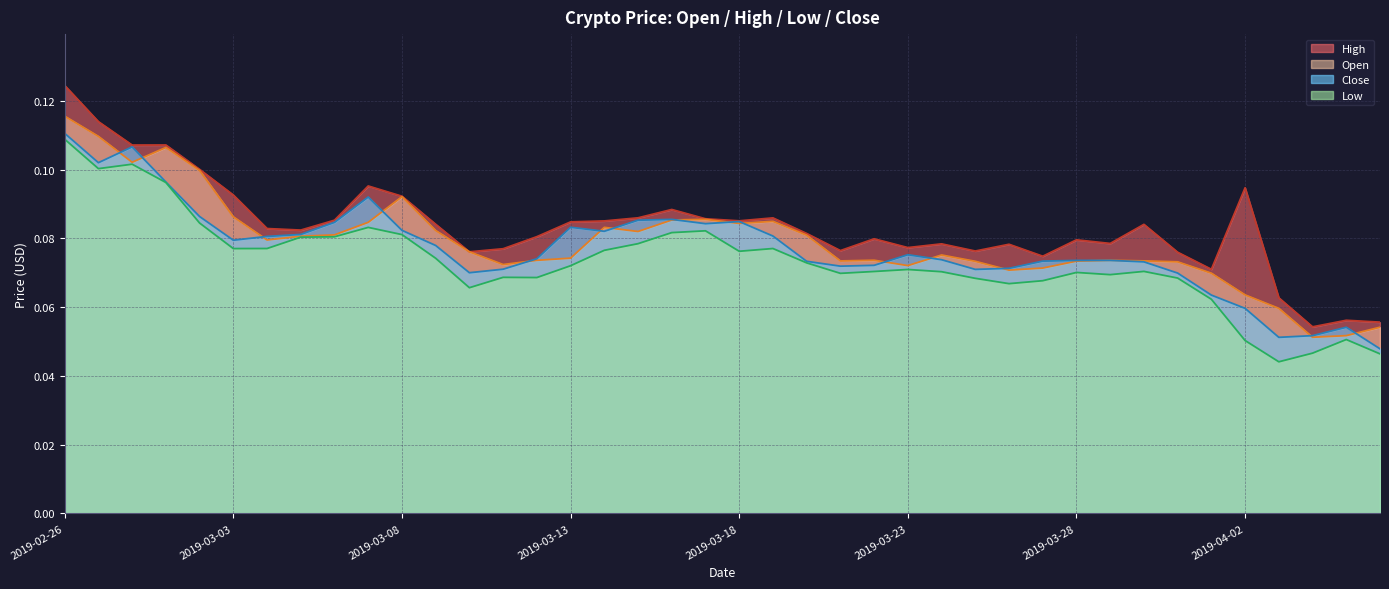

True or false: High has more than 0 points higher than both neighbors.

True